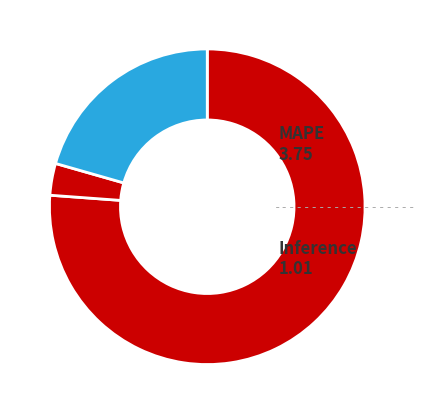

Rank the categories by value from lowest to highest.

MSE, Training Time, Inference Time, MAPE